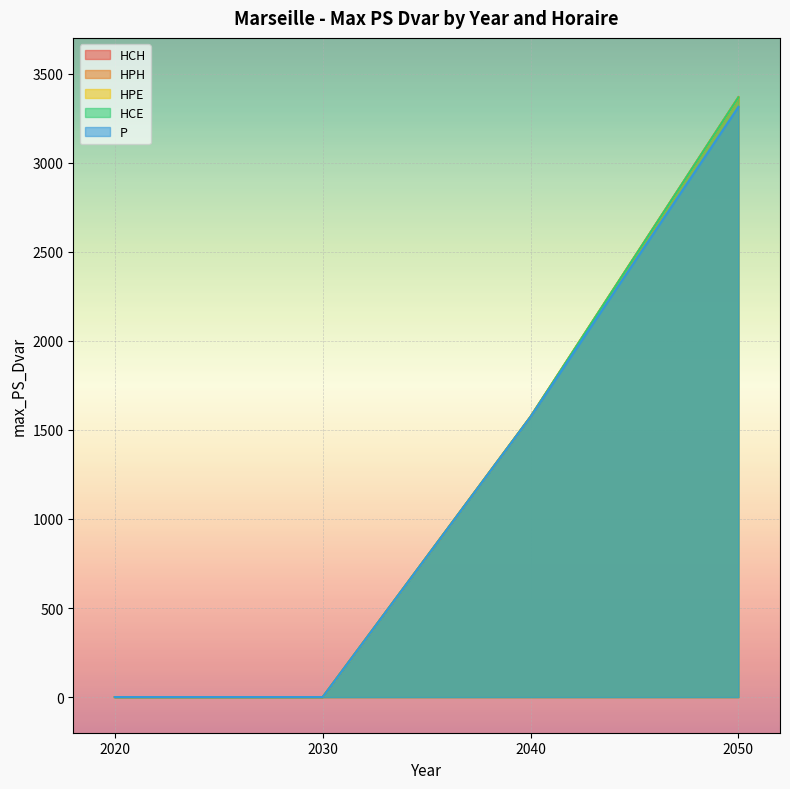

How many lines are shown in the chart?

5